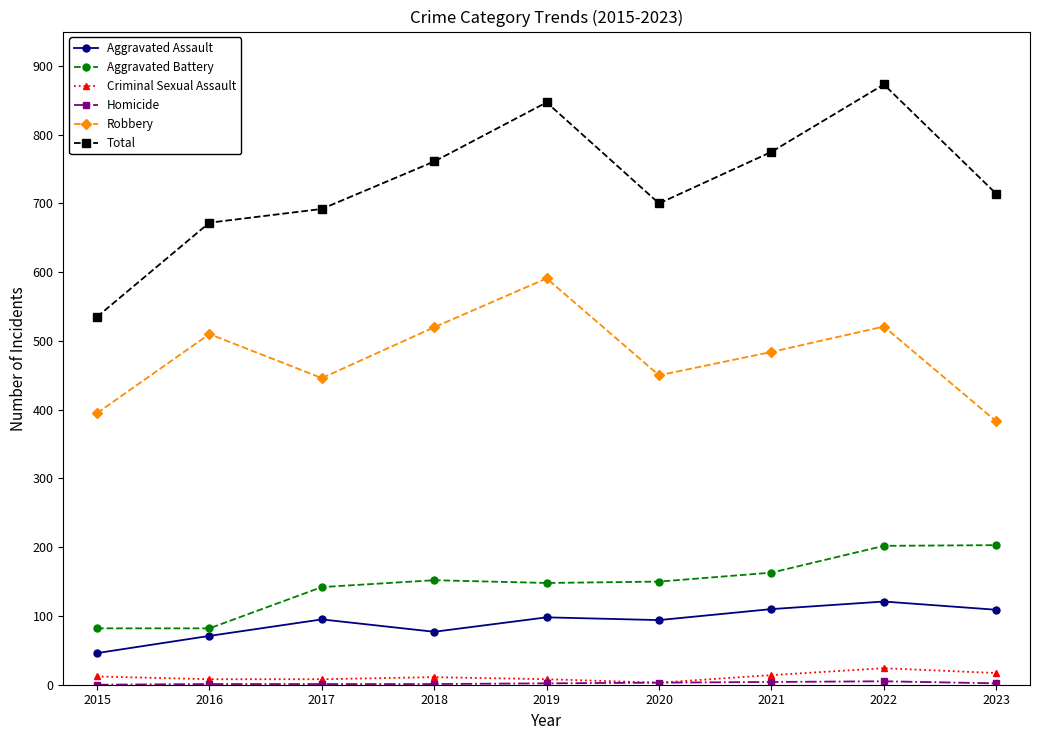

The value of Aggravated Battery at 2021 is 284. True or false?

False